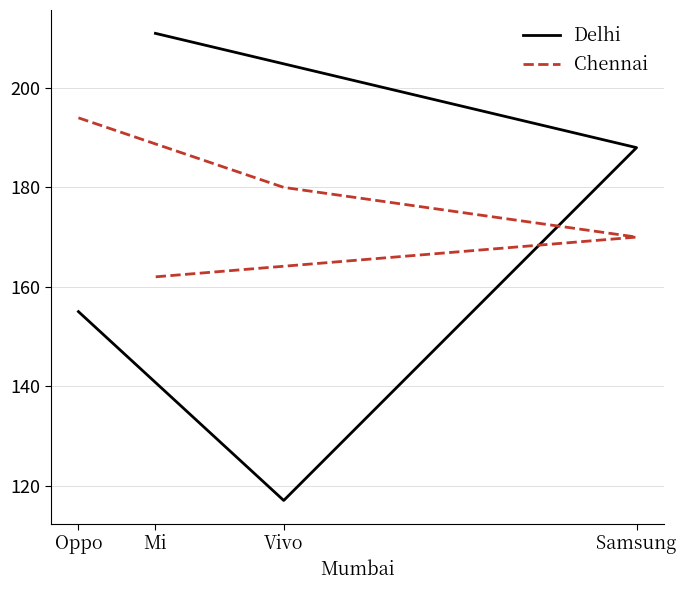

Is this an area chart (filled region under the line)?

No